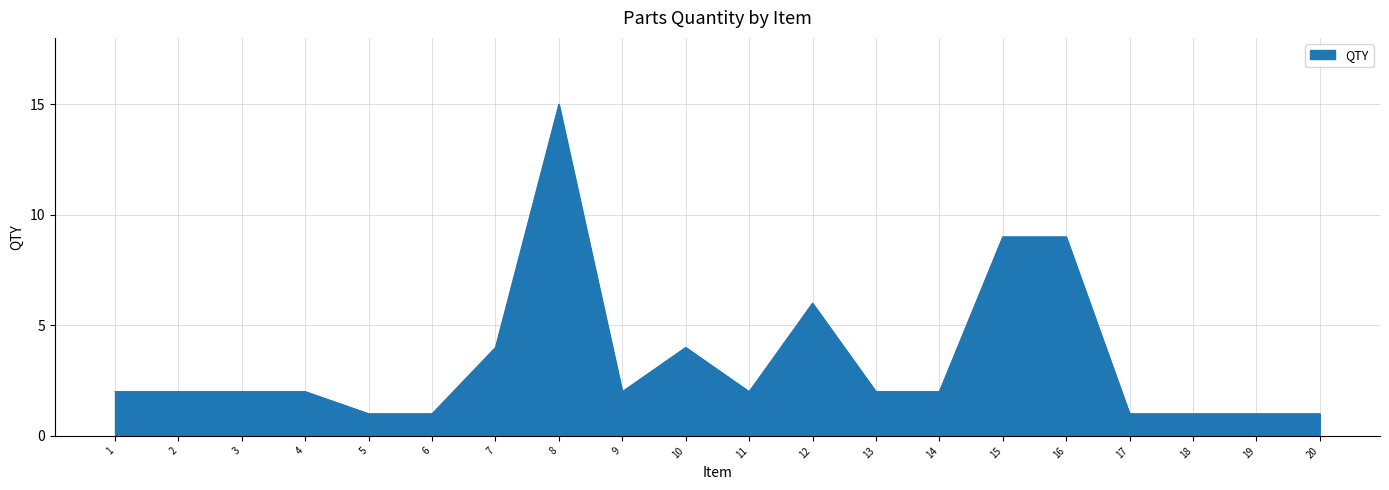

Does the chart have visible grid lines?

Yes